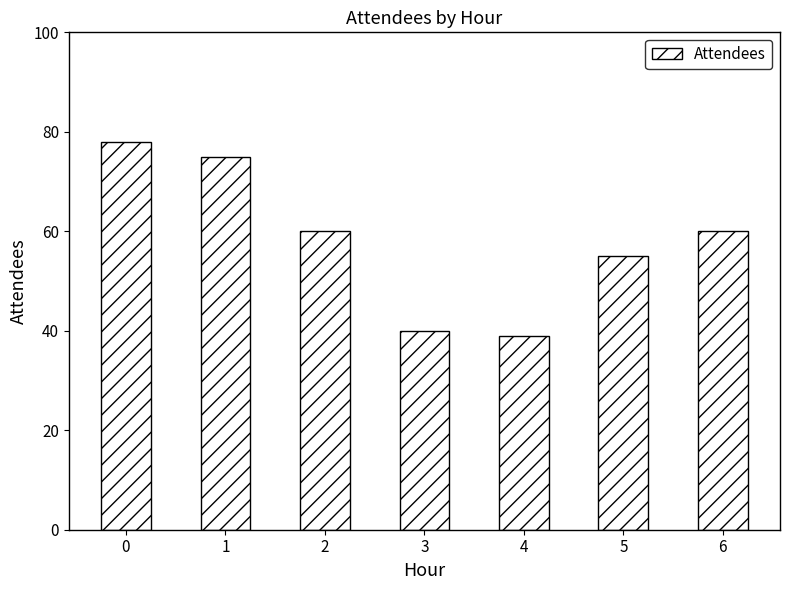

What is the sum of all values?

407